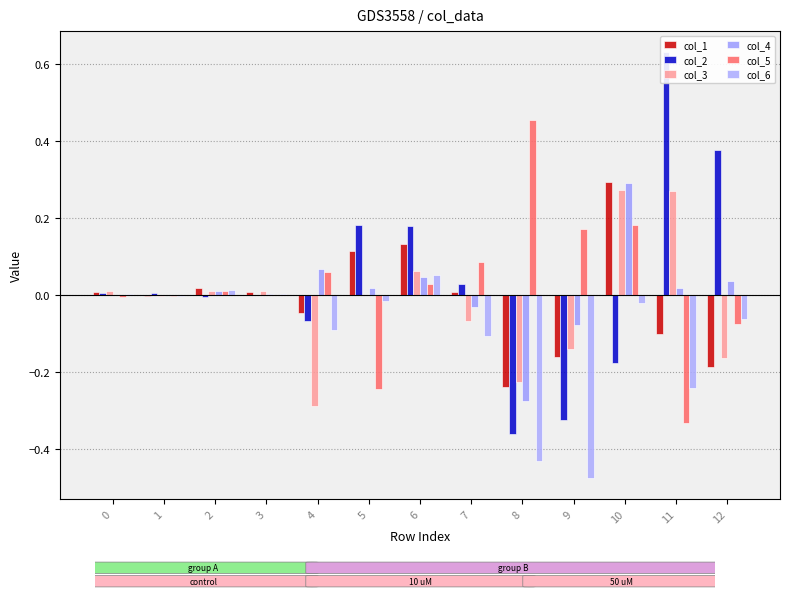

Reading left to right, transcribe all the data shown in this chart.

col_1: 0.0	-0.0	0.0	0.0	-0.0	0.1	0.1	0.0	-0.2	-0.2	0.3	-0.1	-0.2
col_2: 0.0	0.0	-0.0	-0.0	-0.1	0.2	0.2	0.0	-0.4	-0.3	-0.2	0.6	0.4
col_3: 0.0	-0.0	0.0	0.0	-0.3	-0.0	0.1	-0.1	-0.2	-0.1	0.3	0.3	-0.2
col_4: 0.0	0.0	0.0	0.0	0.1	0.0	0.0	-0.0	-0.3	-0.1	0.3	0.0	0.0
col_5: -0.0	-0.0	0.0	-0.0	0.1	-0.2	0.0	0.1	0.5	0.2	0.2	-0.3	-0.1
col_6: 0.0	-0.0	0.0	0.0	-0.1	-0.0	0.1	-0.1	-0.4	-0.5	-0.0	-0.2	-0.1